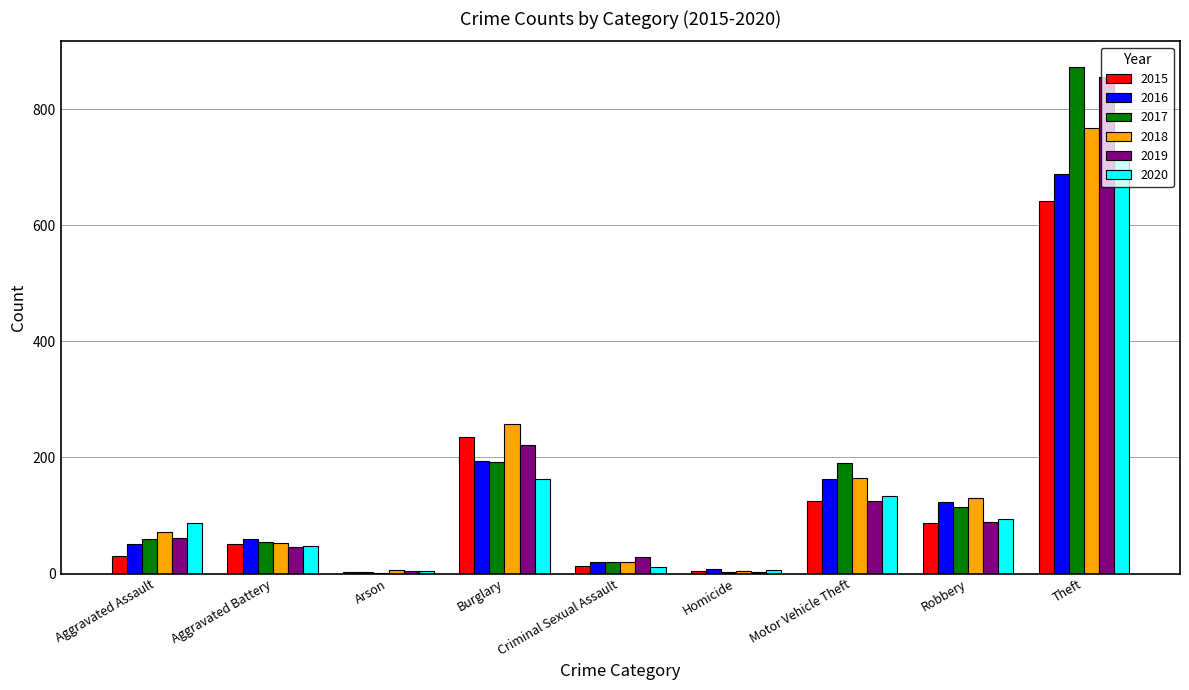

Is the value of 2019 at Burglary greater than the value of 2016 at Criminal Sexual Assault?

Yes